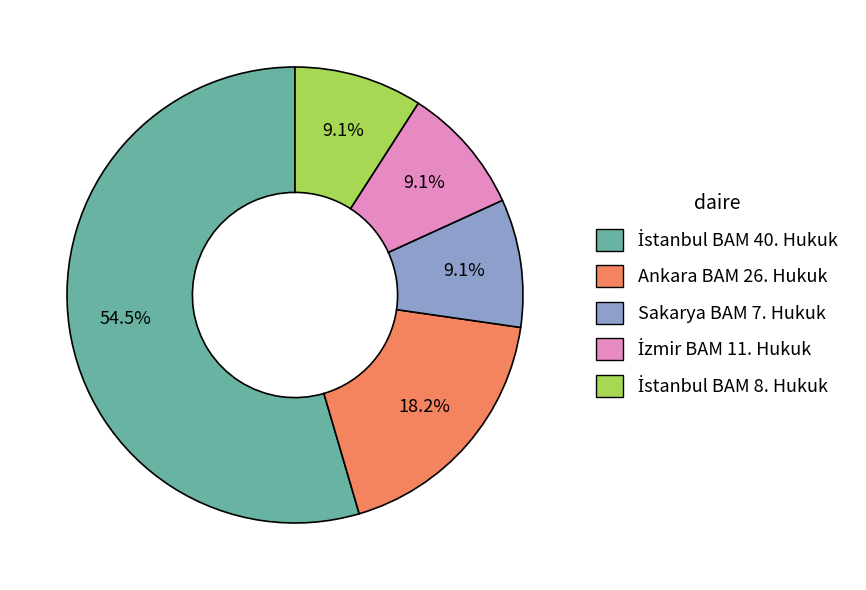

How many slices are in this pie chart?

5